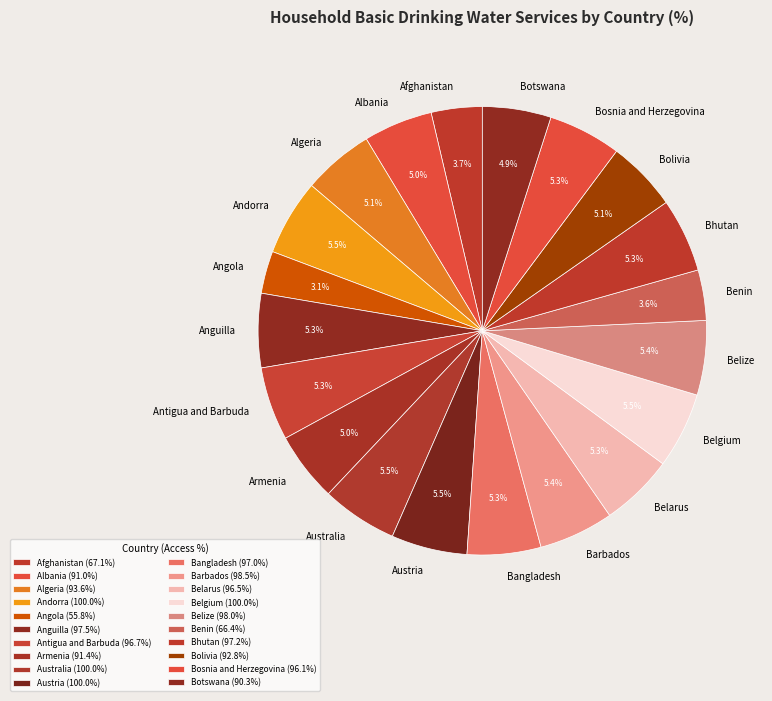

Does Benin account for over 50% of the chart?

No